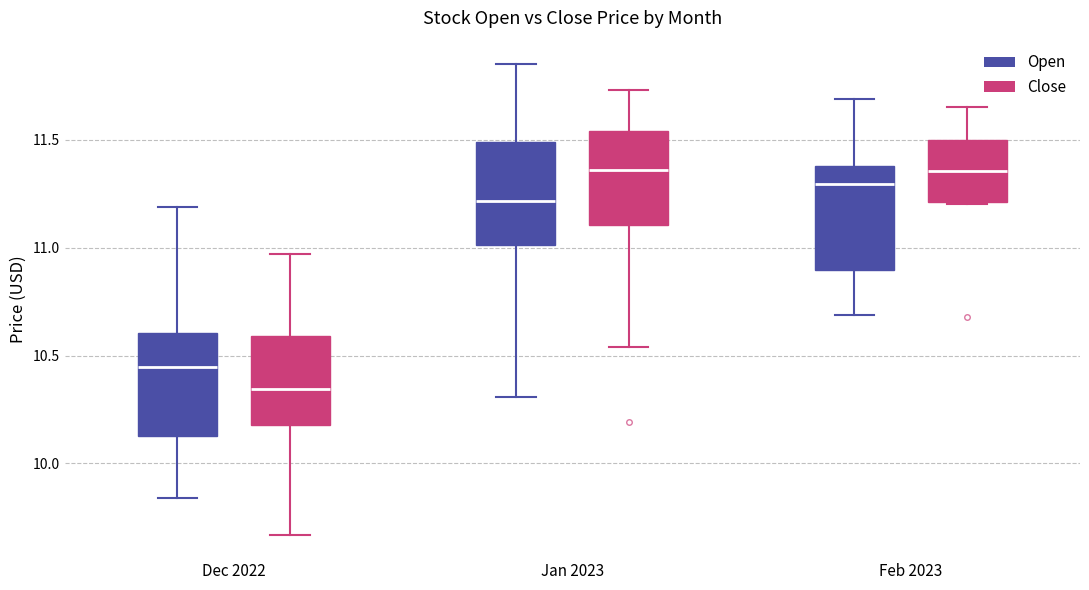

Reading left to right, transcribe this box plot: for each box, give where its median line is, the range the box spans, and where its two whiskers end, as read against the y-axis. The values are not printed on the chart, so give them approximately, as read against the axis.

Dec 2022 (Open): median 10.45, box 10.15 to 10.60, whiskers 9.85 to 11.20
Dec 2022 (Close): median 10.35, box 10.20 to 10.60, whiskers 9.65 to 10.95
Jan 2023 (Open): median 11.20, box 11.00 to 11.50, whiskers 10.30 to 11.85
Jan 2023 (Close): median 11.35, box 11.10 to 11.55, whiskers 10.55 to 11.75
Feb 2023 (Open): median 11.30, box 10.90 to 11.40, whiskers 10.70 to 11.70
Feb 2023 (Close): median 11.35, box 11.20 to 11.50, whiskers 11.20 to 11.65